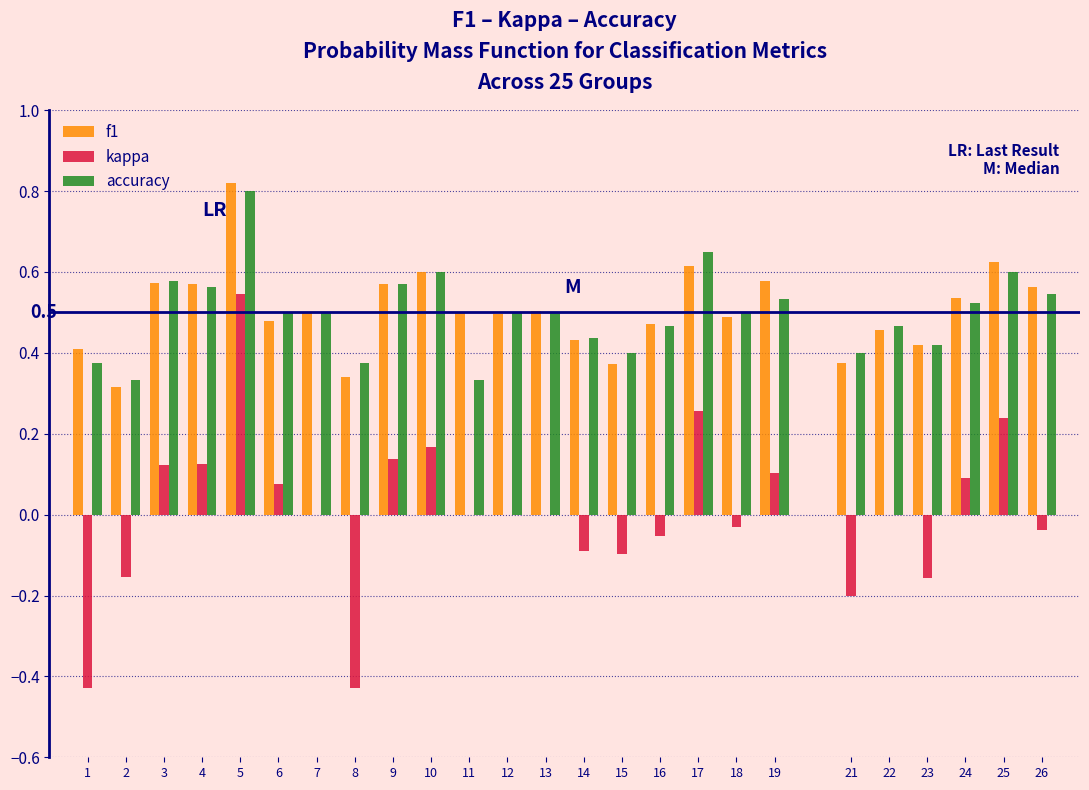

True or false: f1 has a value of 0.6 at 9.

True